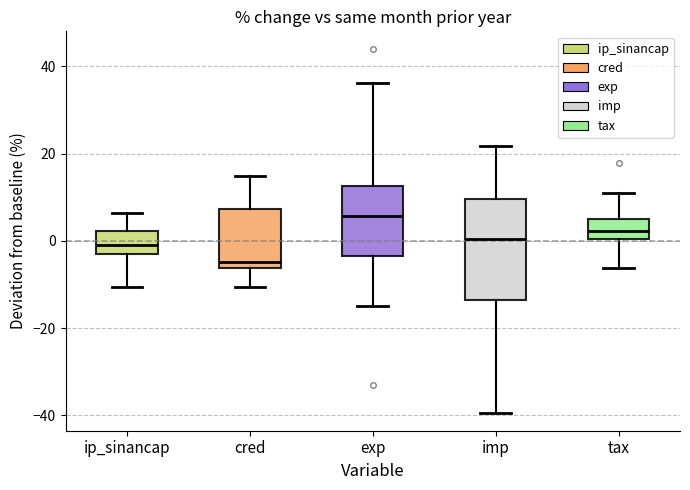

Which box has the lowest median line?

cred